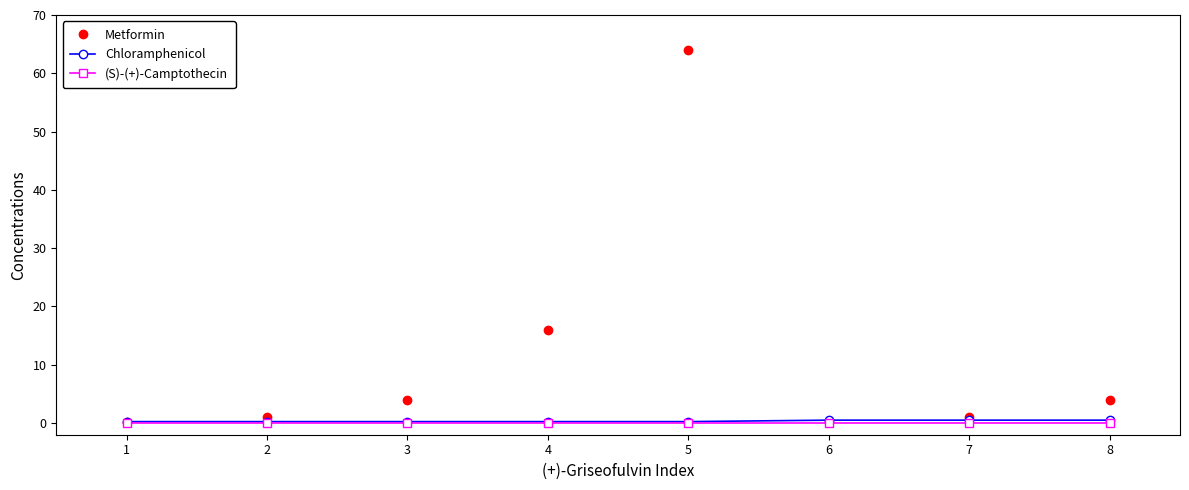

Which category has the highest value in the Metformin series?

5